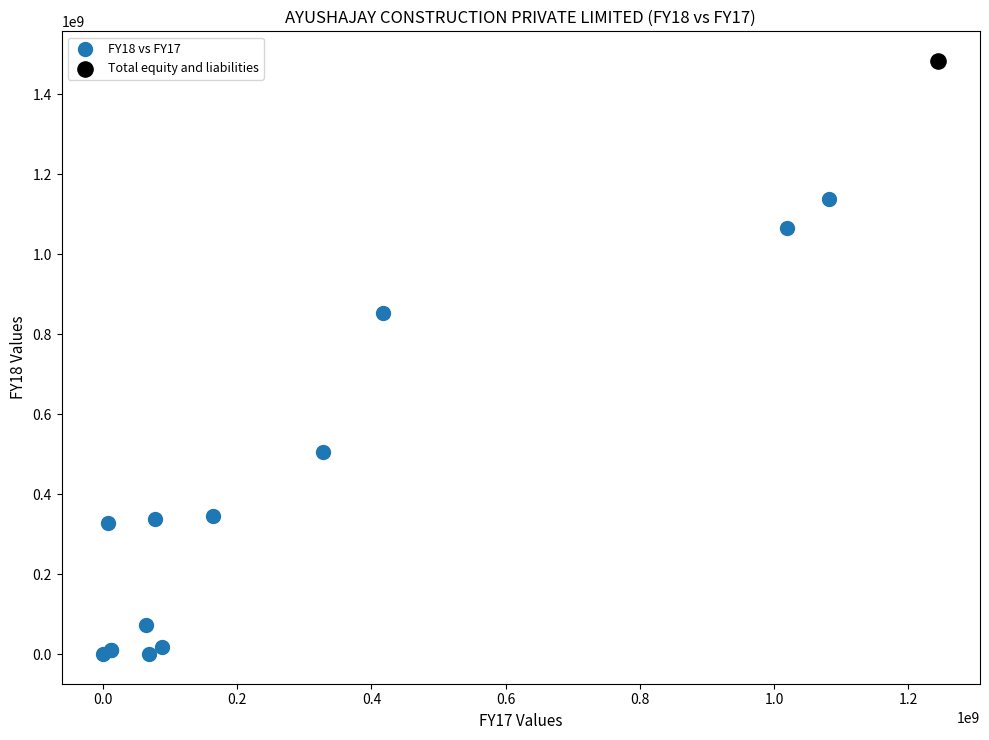

What are all the series names shown in the legend?

FY18 vs FY17, Total equity and liabilities